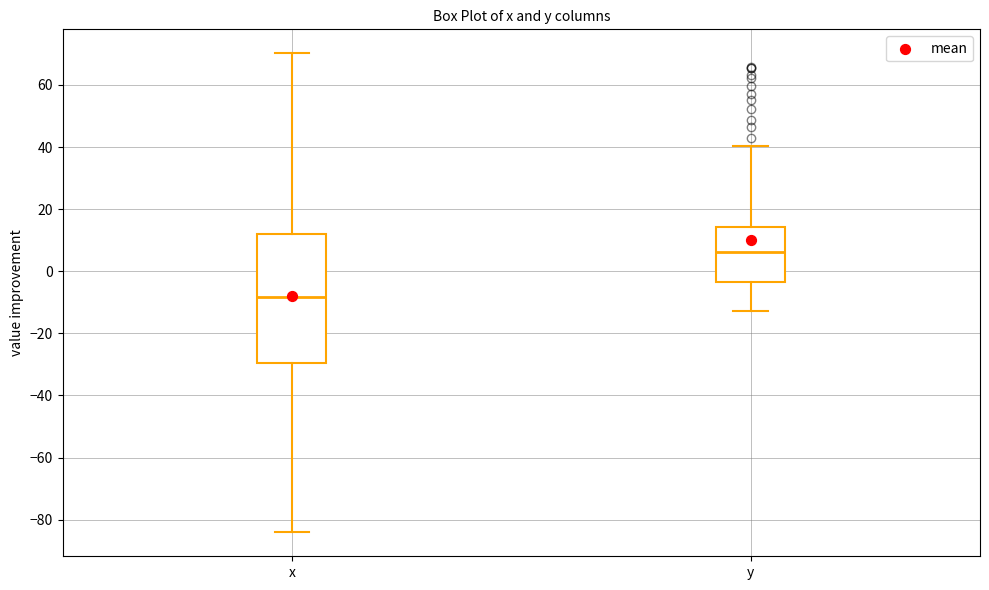

Which box's median line is the highest?

y